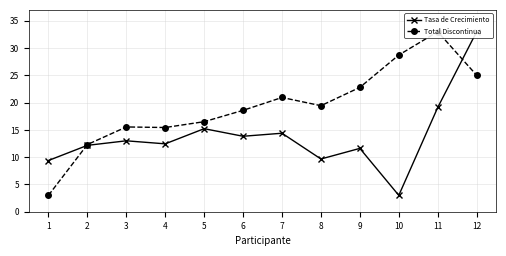

What is the value of the Tasa de Crecimiento point at the 10th from the left?

3.0